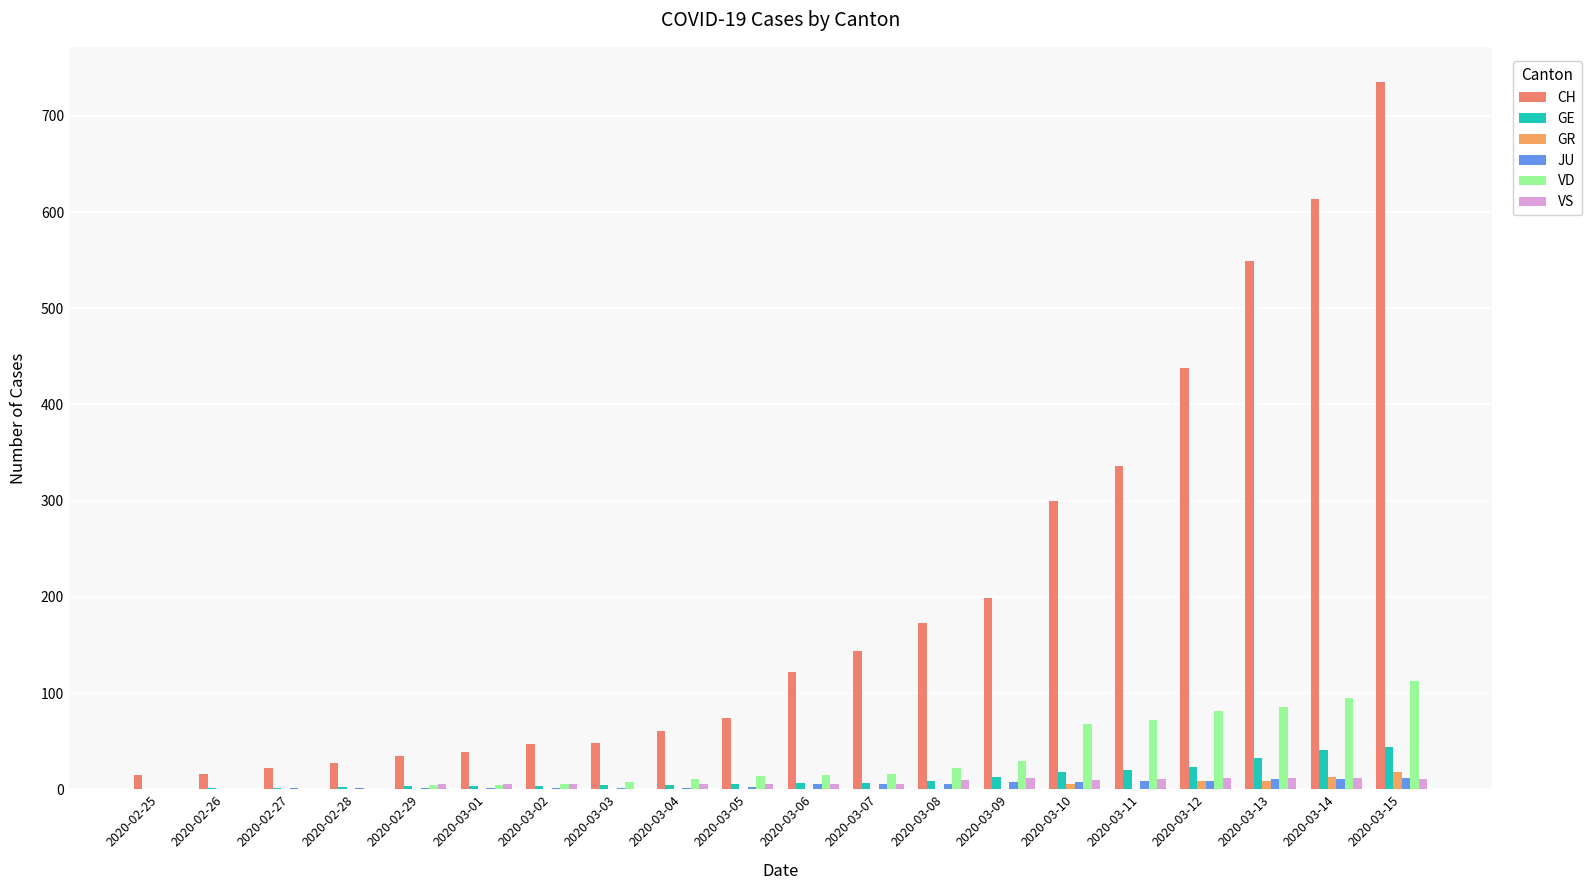

How many categories are shown in the chart?

20